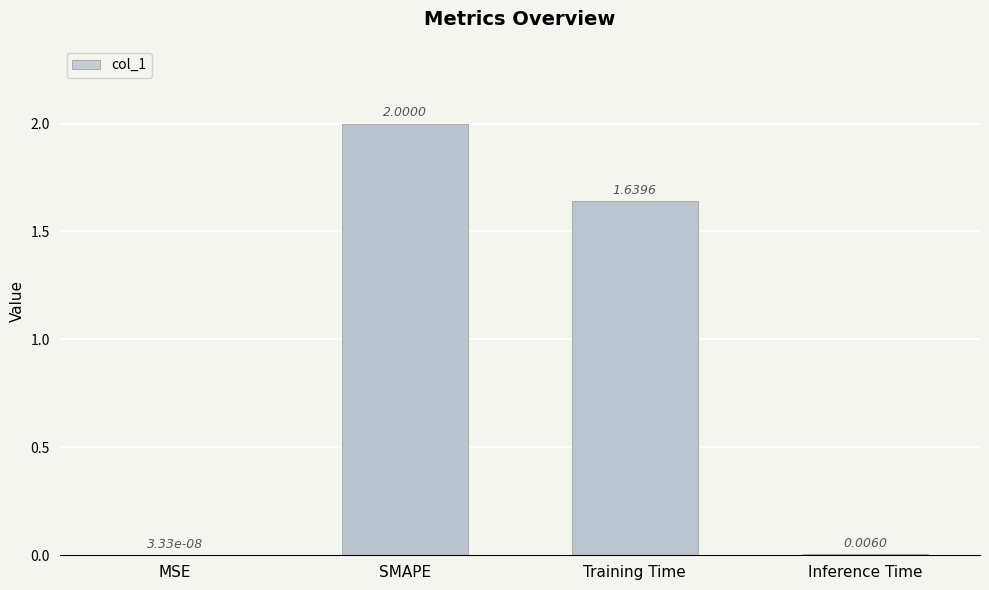

At which label does the data first exceed 1?

SMAPE